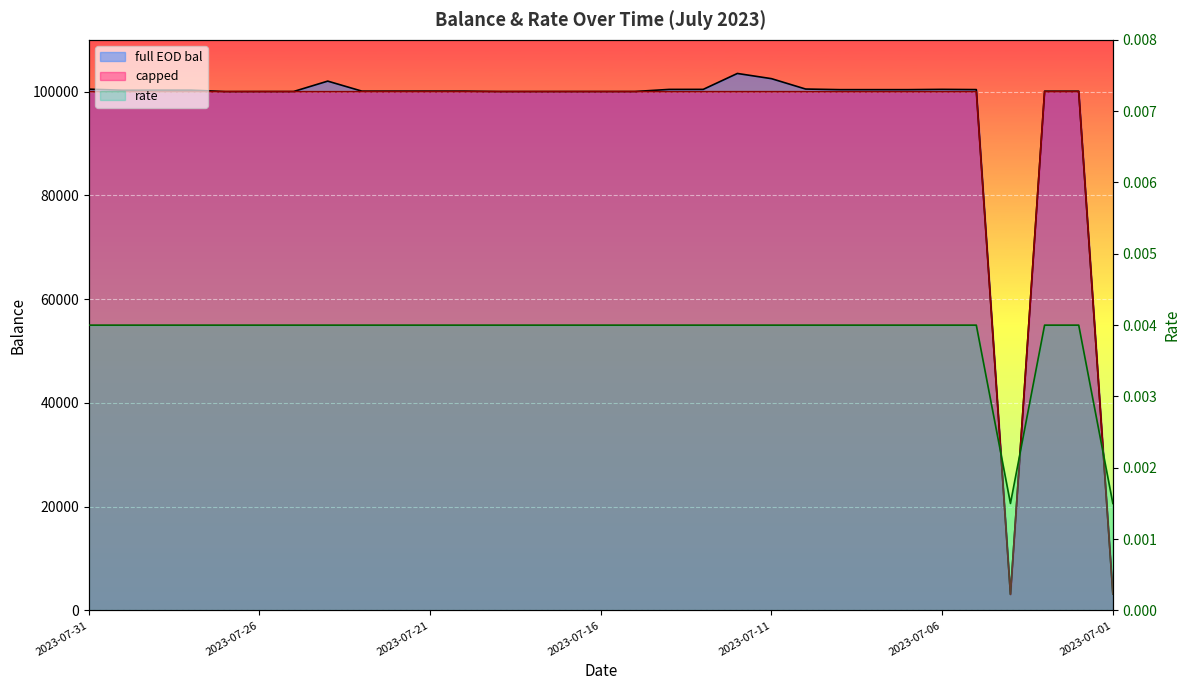

What is the sum of all capped values?

2906288.8